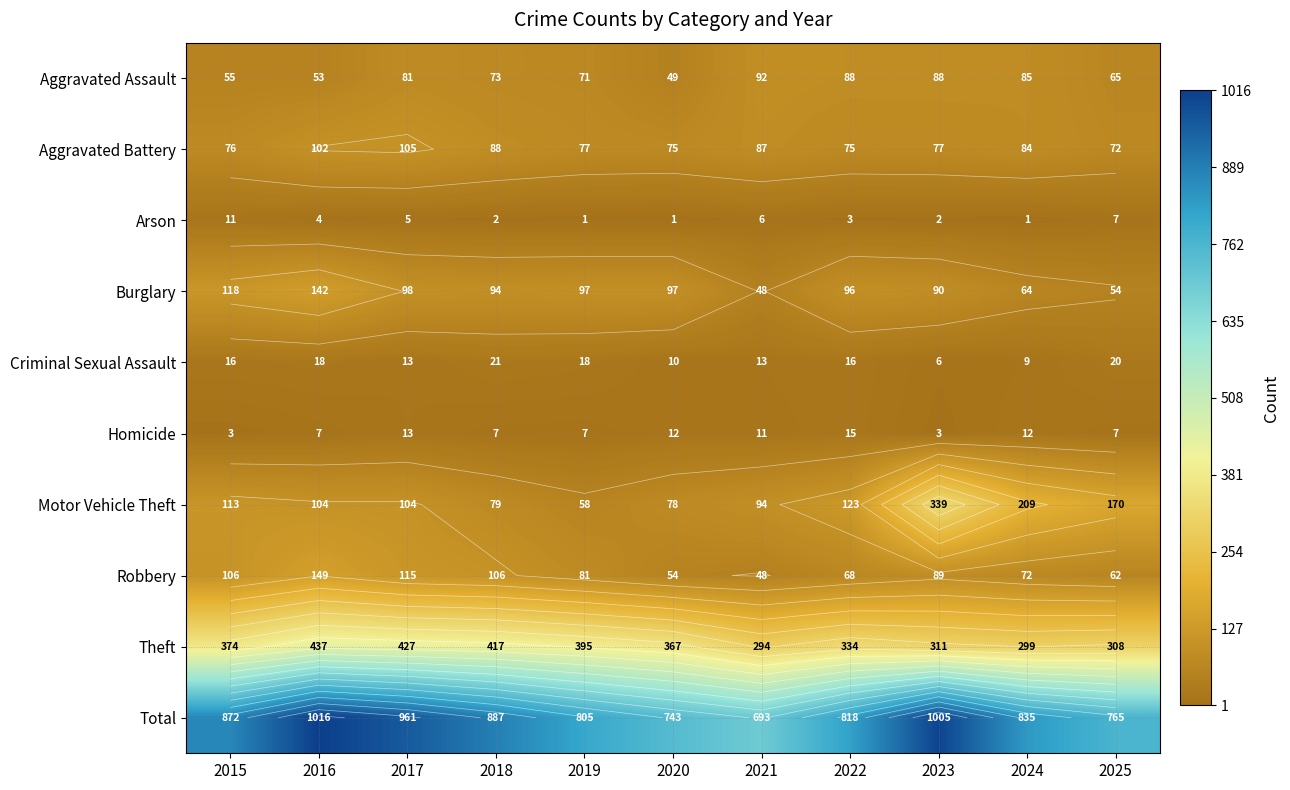

What is the sum of the Theft values at 2020 and 2024?

666